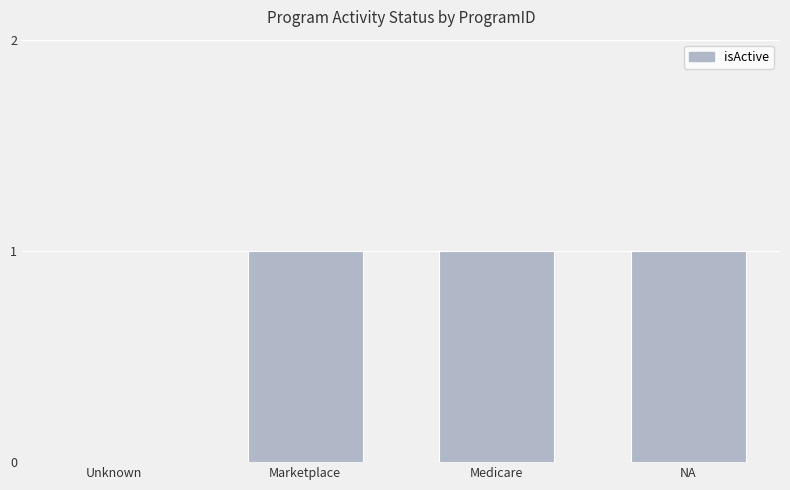

Reading left to right, extract all data points from this chart.

0	1	1	1